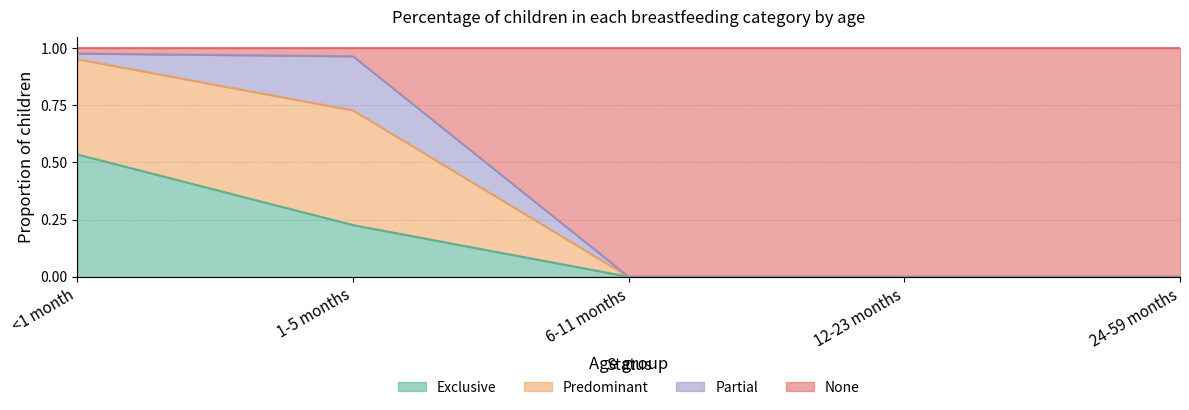

What is the sum of all Exclusive values?

0.8